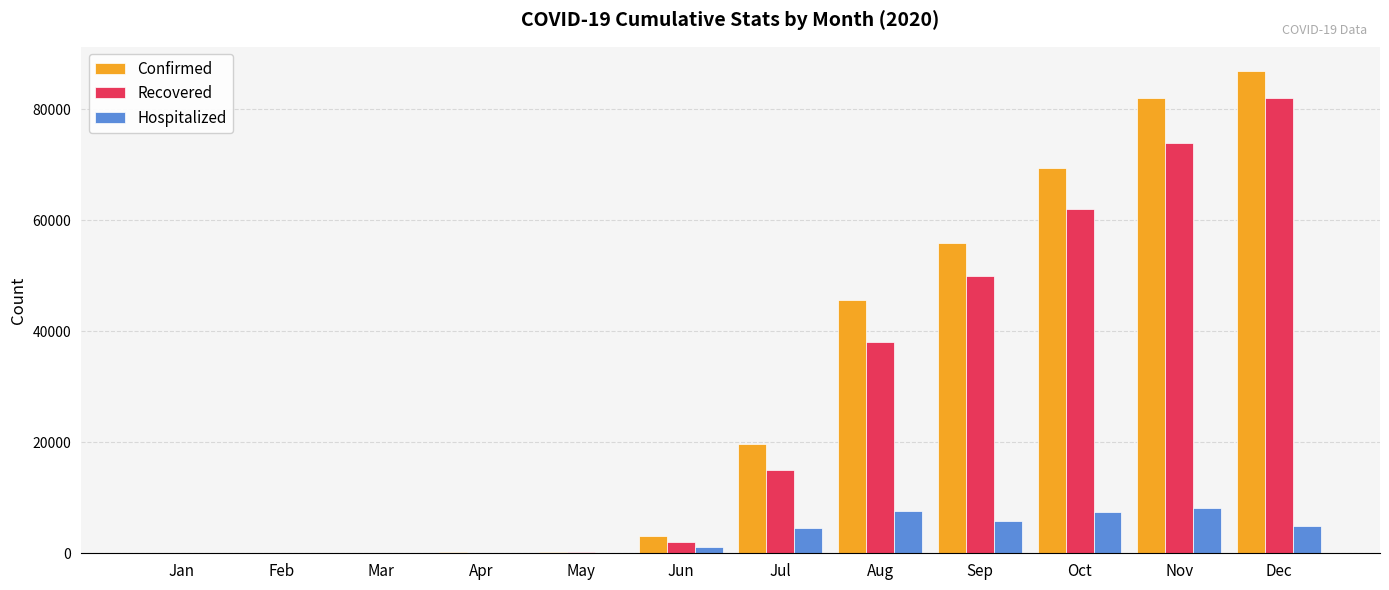

Are the bars horizontal?

No